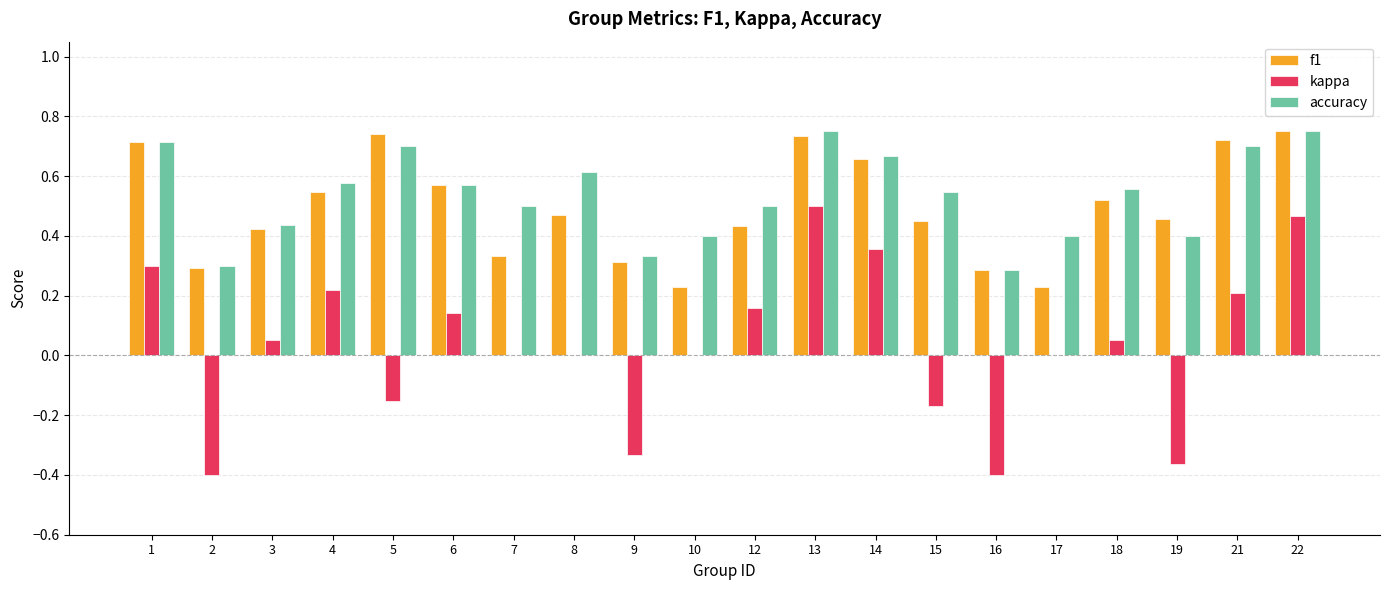

What is the sum of all f1 values?

9.9